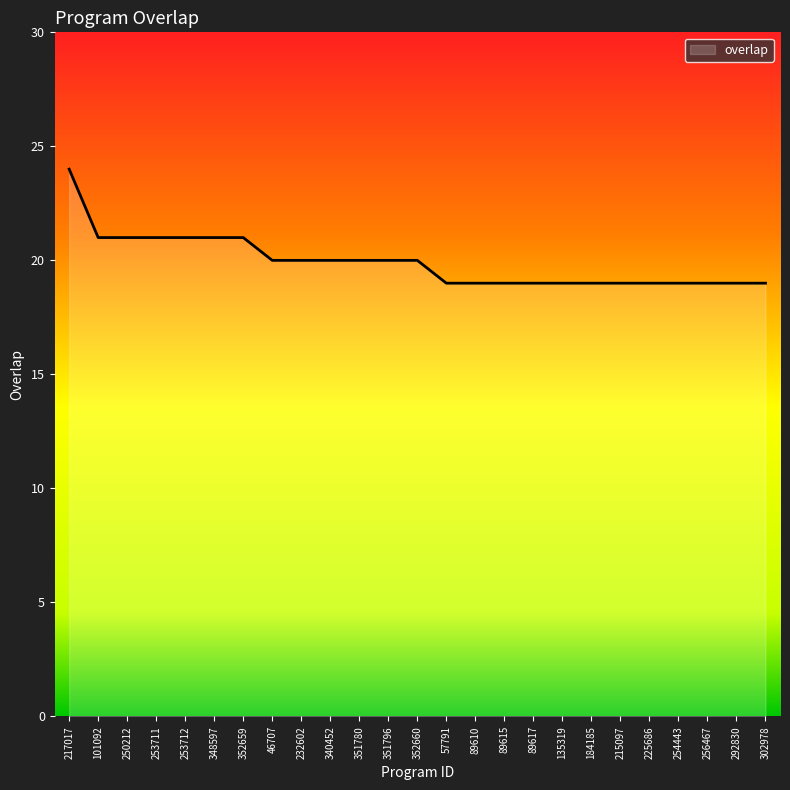

What position from the right is 217017?

25